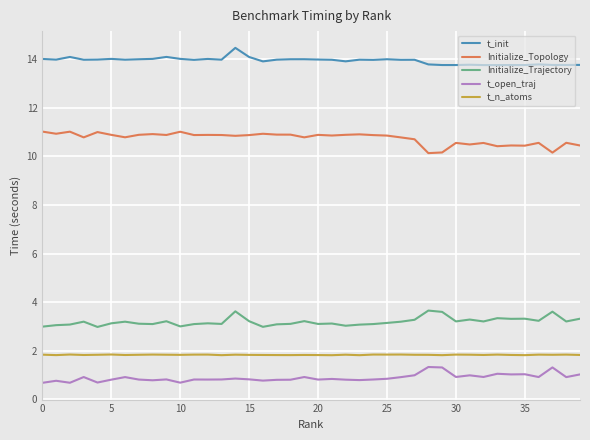

What is the difference between the maximum and minimum values in the t_open_traj series?

0.7